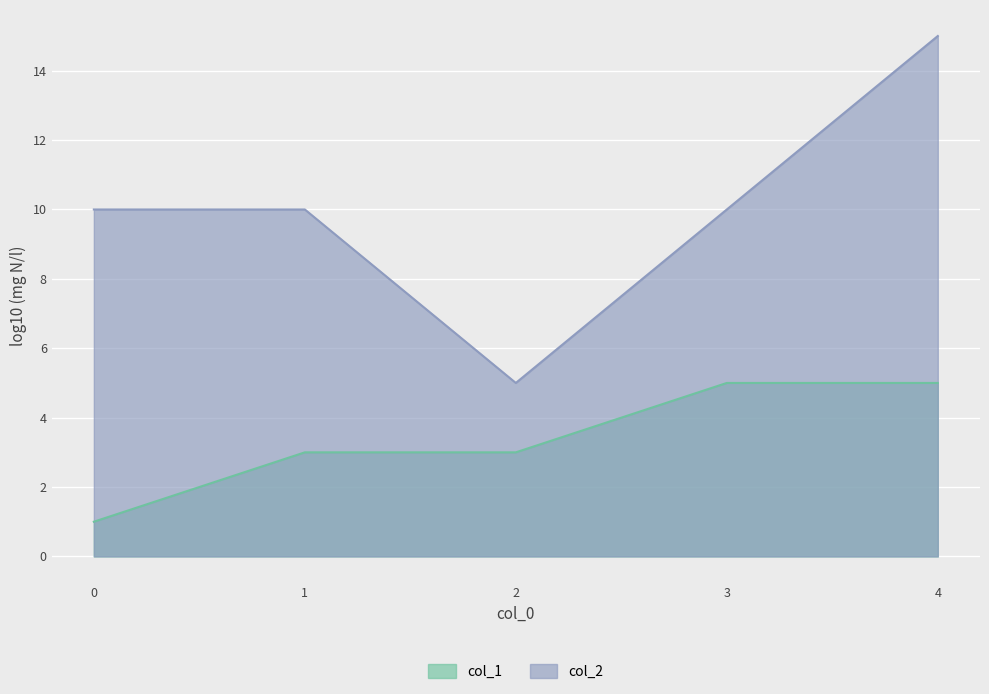

Where does the col_1 series first go above 3?

3